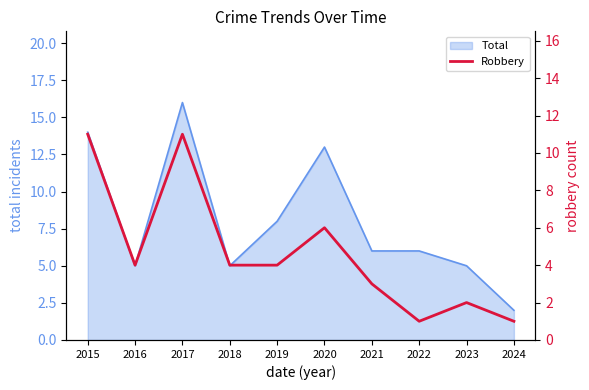

Reading left to right, extract all data points from this chart.

2015=11	2016=4	2017=11	2018=4	2019=4	2020=6	2021=3	2022=1	2023=2	2024=1